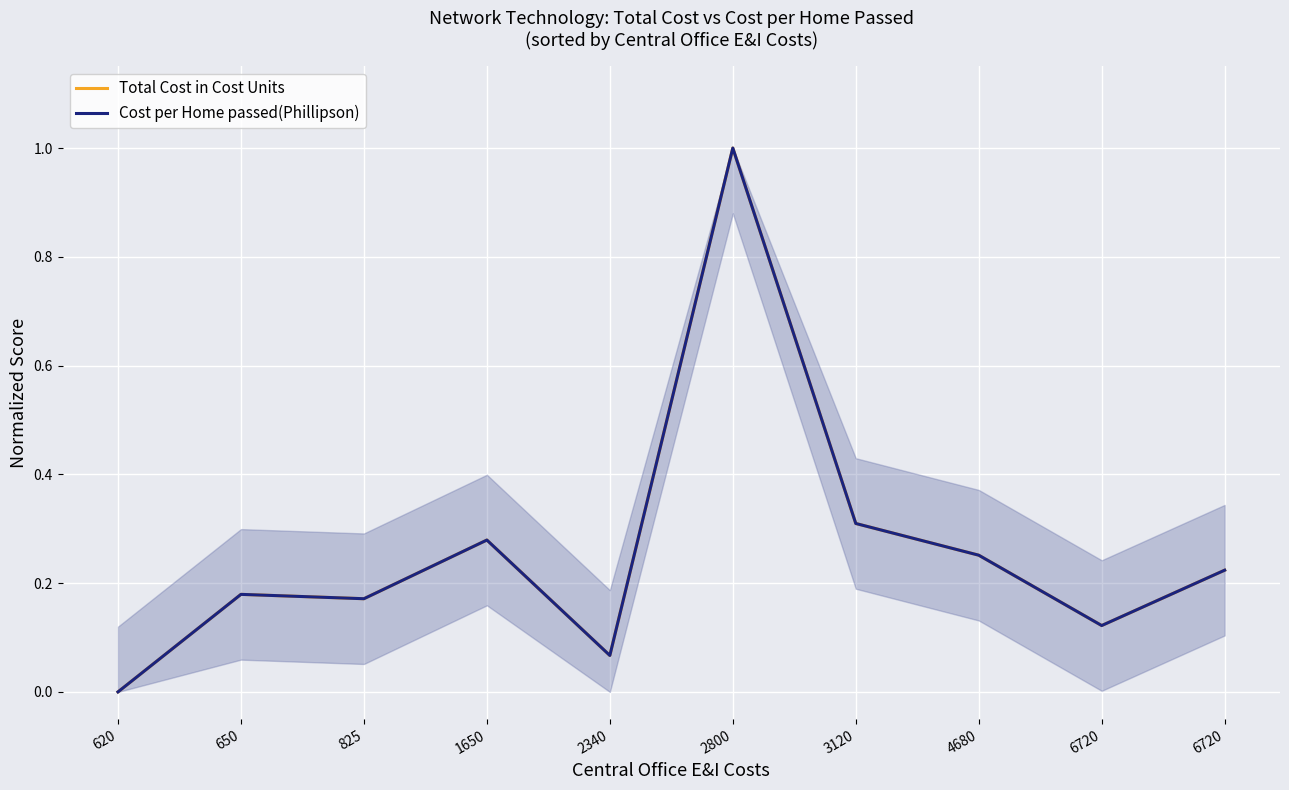

What are all the series names shown in the legend?

Total Cost in Cost Units, Cost per Home passed(Phillipson)